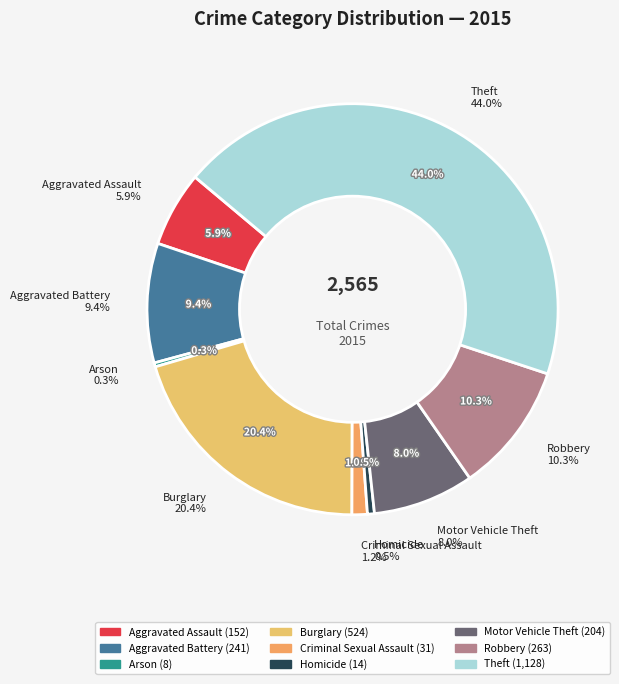

Count the number of slices in the pie.

9